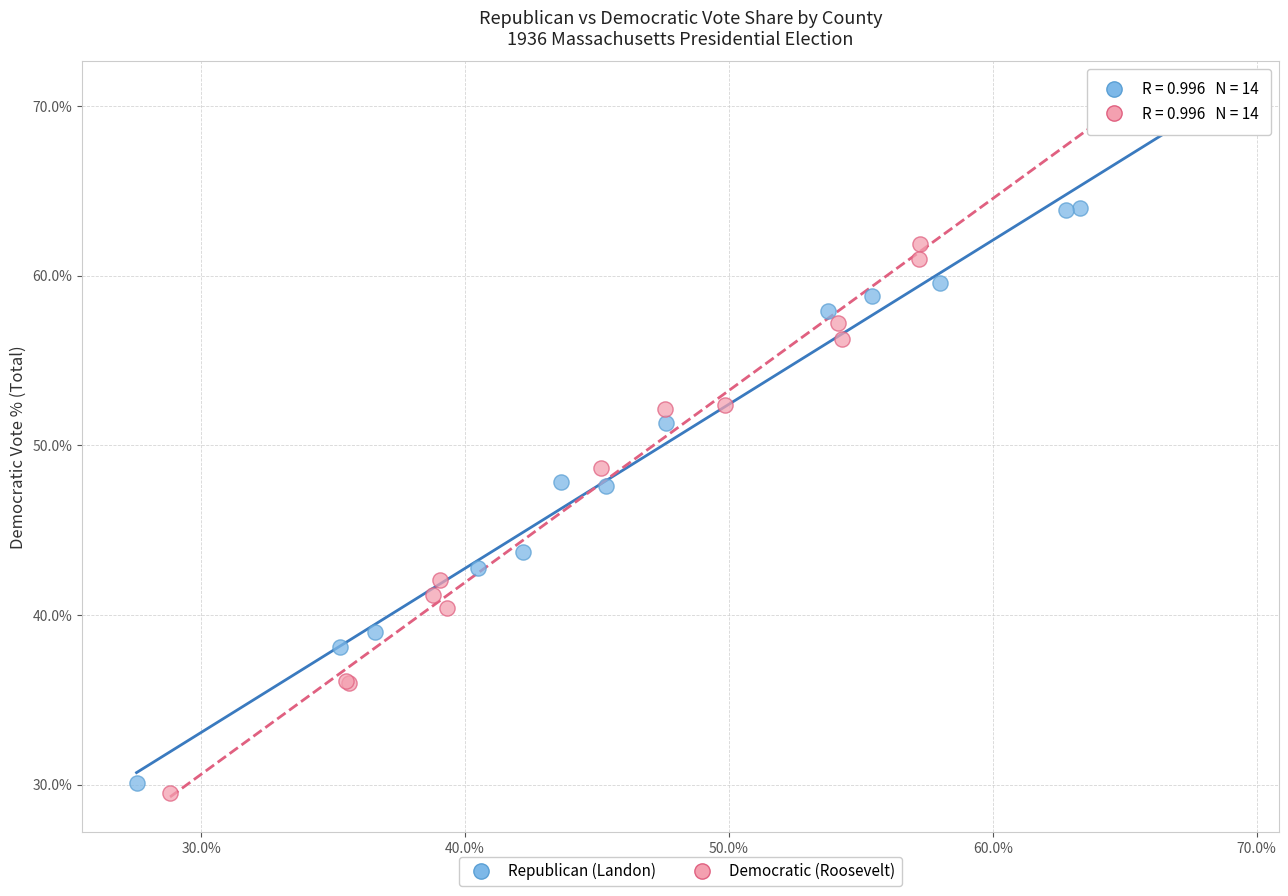

What are all the series names shown in the legend?

Republican (Landon), Democratic (Roosevelt)